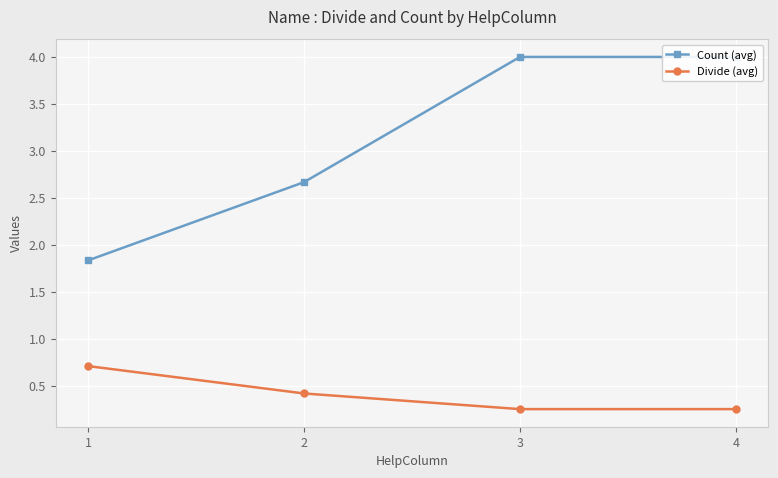

True or false: Divide (avg) has a value of 0.7 at 1.

True